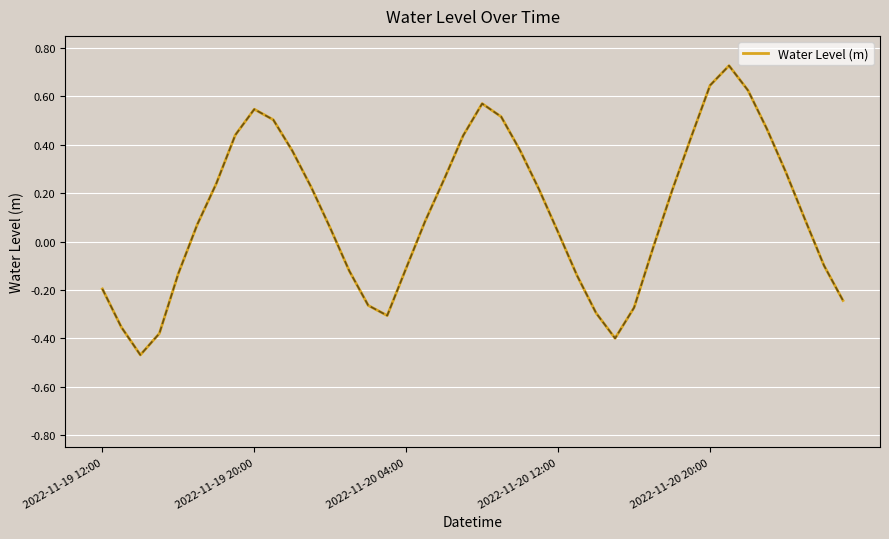

What is the difference between the maximum and minimum values?

1.2